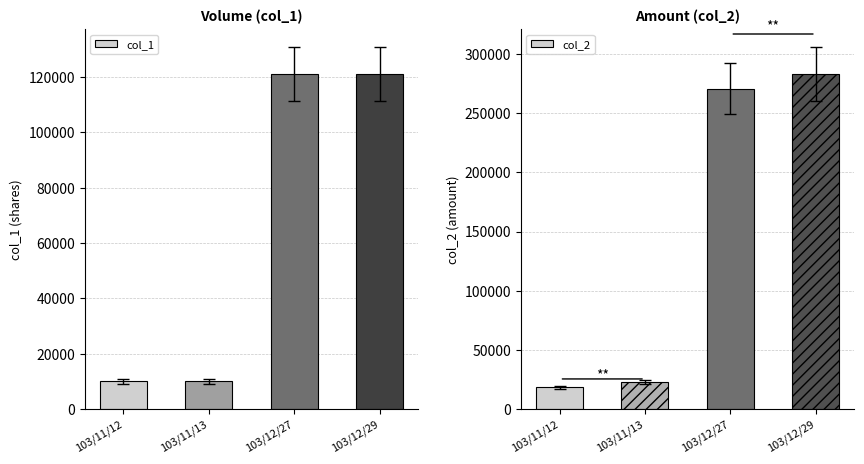

Reading left to right, extract all data points from this chart.

col_1: 103/11/12=10000	103/11/13=10000	103/12/27=121000	103/12/29=121000
col_2: 103/11/12=18500	103/11/13=22800	103/12/27=270720	103/12/29=282870